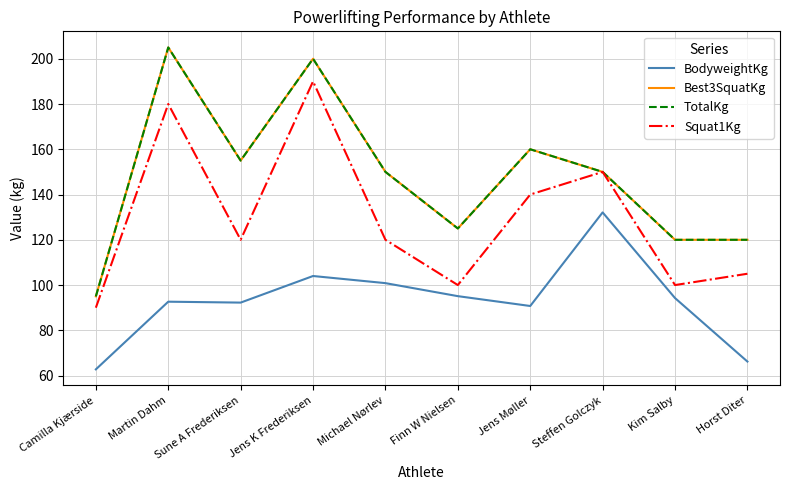

Where is TotalKg nearest to the value 150?

Michael Nørlev